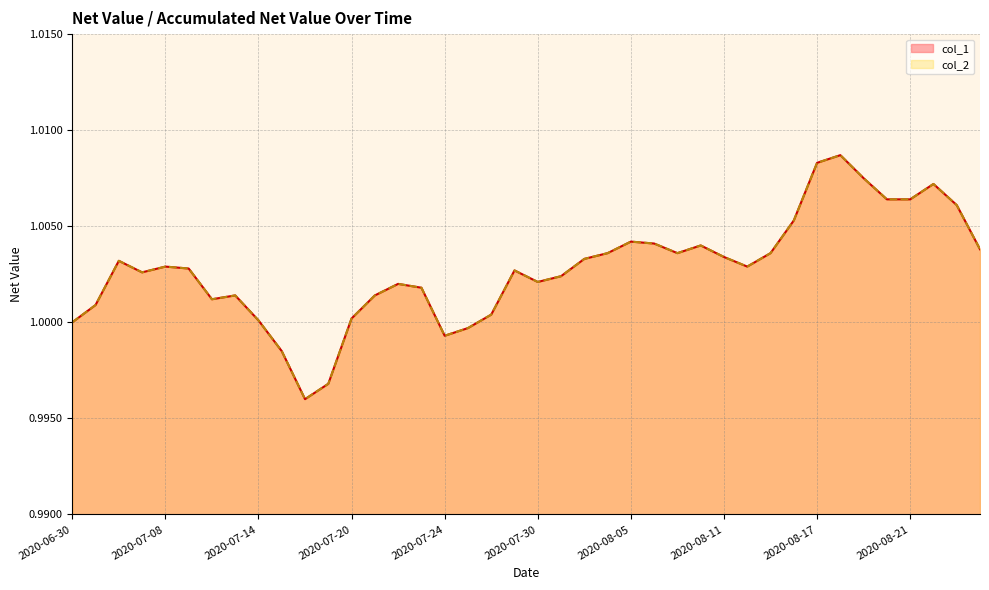

What is the average value of the col_1 series?

1.0